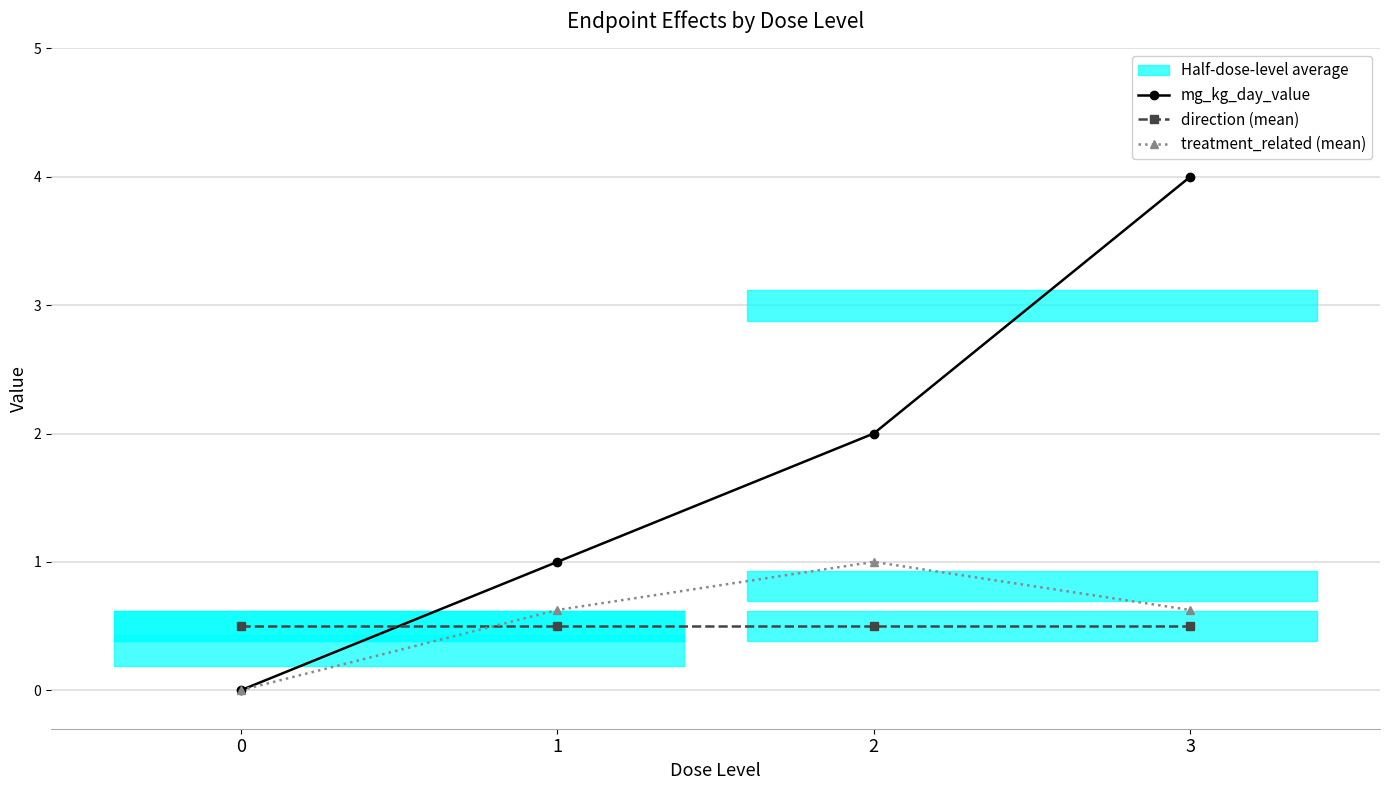

List the labels in order of mg_kg_day_value value, largest first.

3, 2, 1, 0